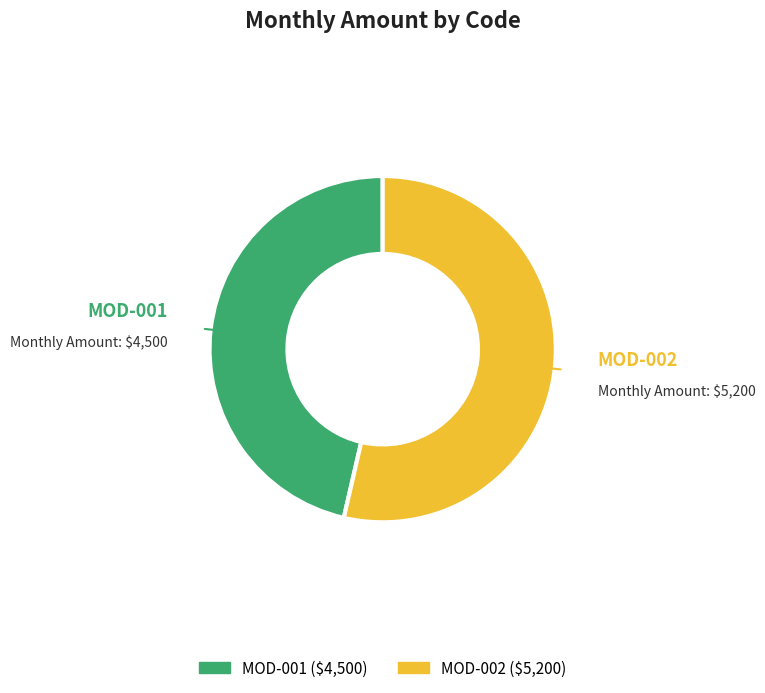

Which category has the smallest portion of the pie?

MOD-001